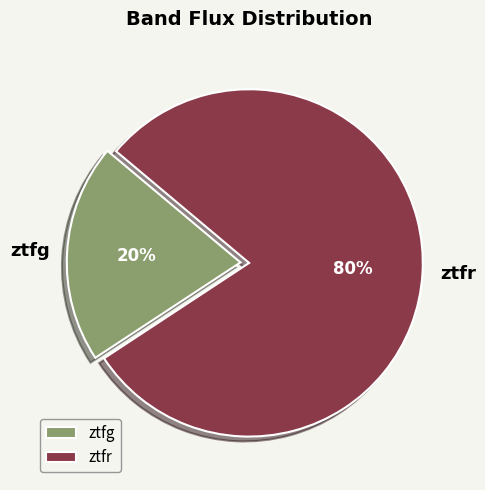

What percentage is the ztfg slice, to the nearest percent?

20%